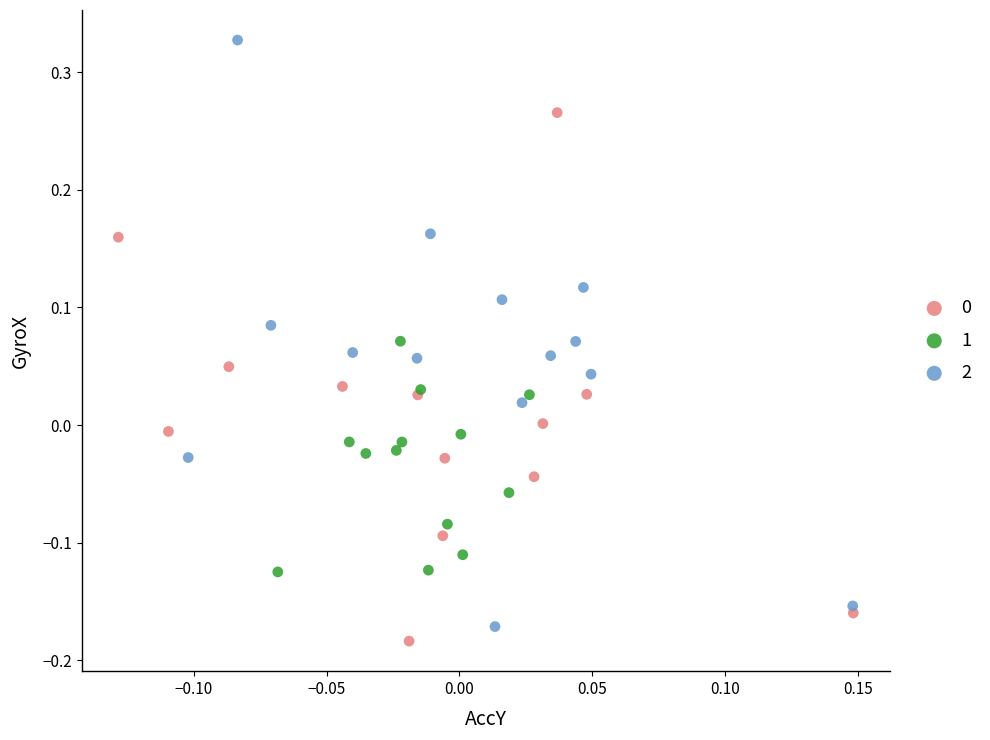

Which series has the widest spread of Y values?

2